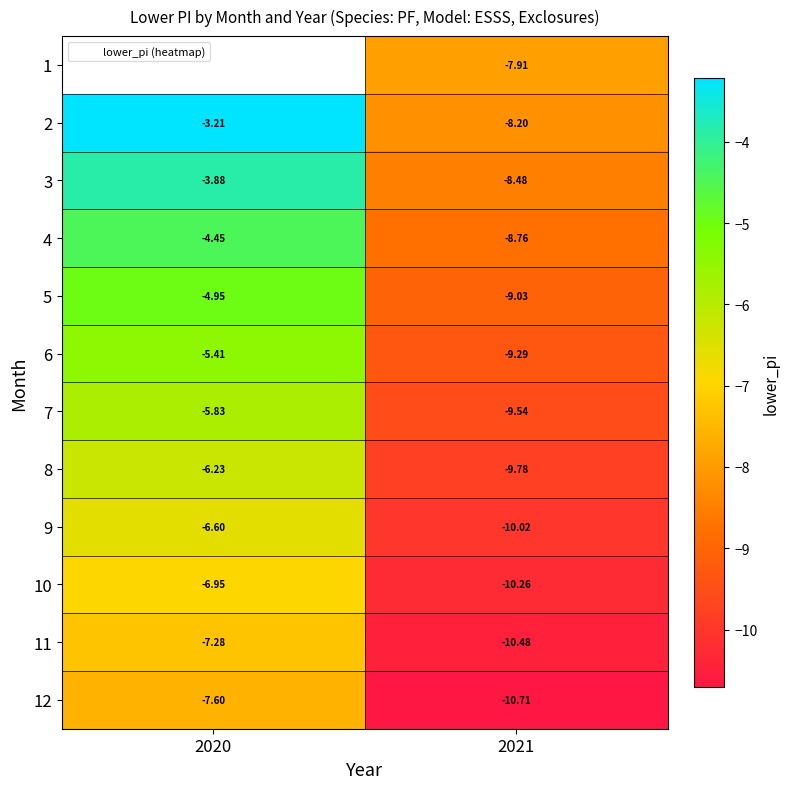

At 2020, list the series in order from smallest to largest.

12, 11, 10, 9, 8, 7, 6, 5, 4, 3, 1, 2